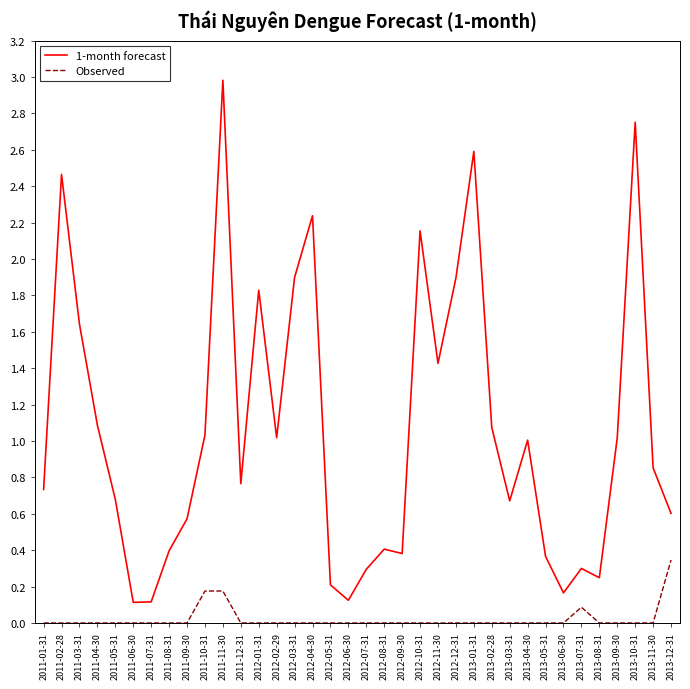

Rank the series by their maximum value, from lowest to highest.

Observed, 1-month forecast